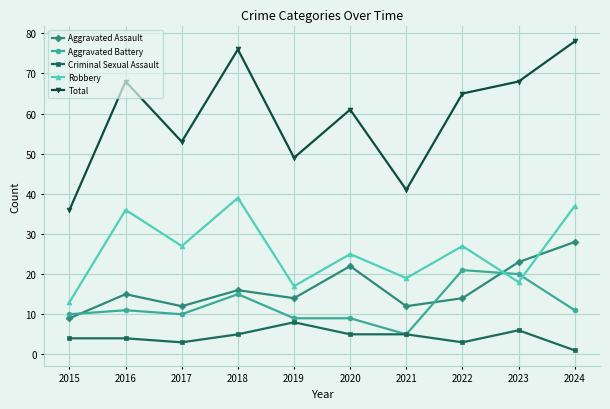

Which series changed the most between 2018 and 2024?

Aggravated Assault